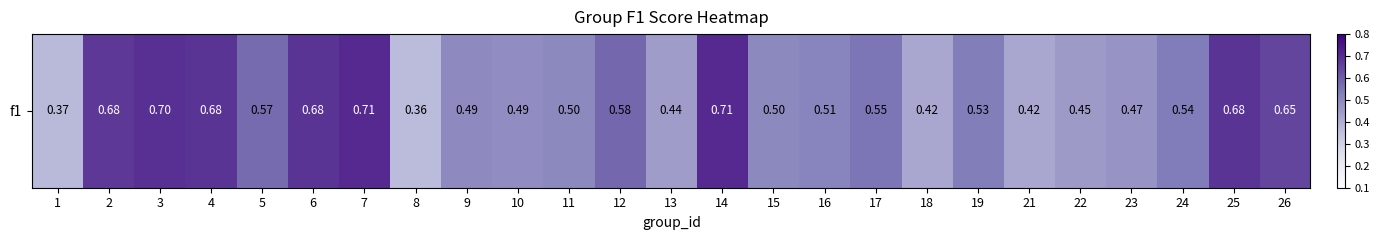

How many distinct data groups are displayed?

1